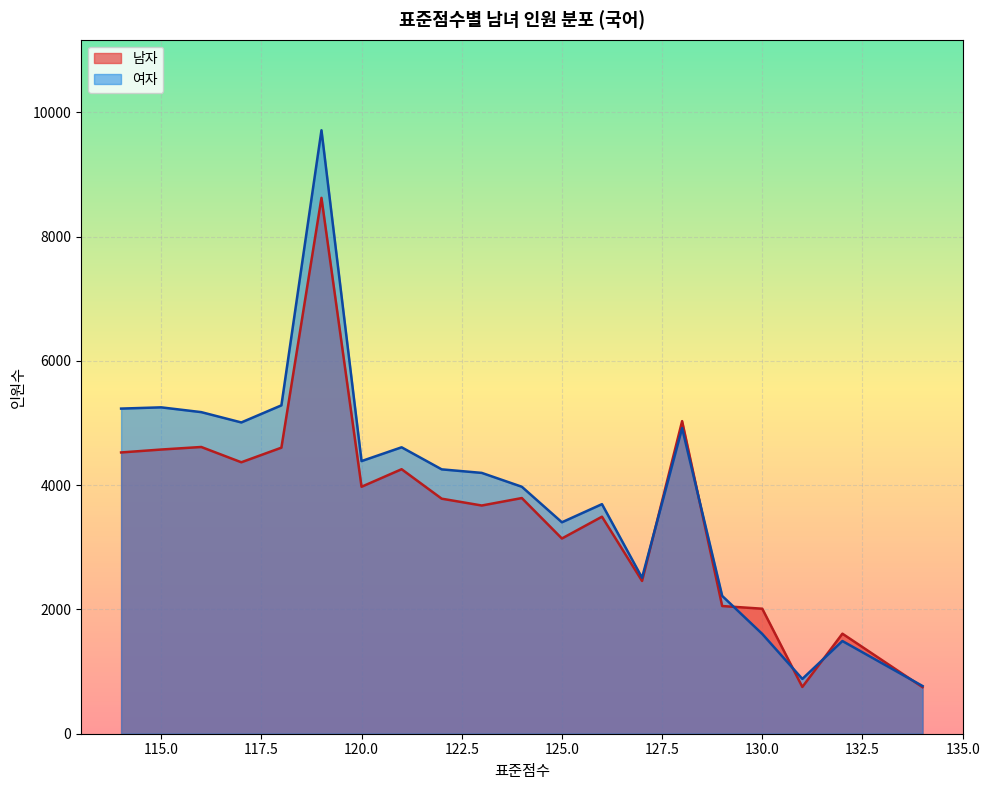

How many lines are shown in the chart?

2